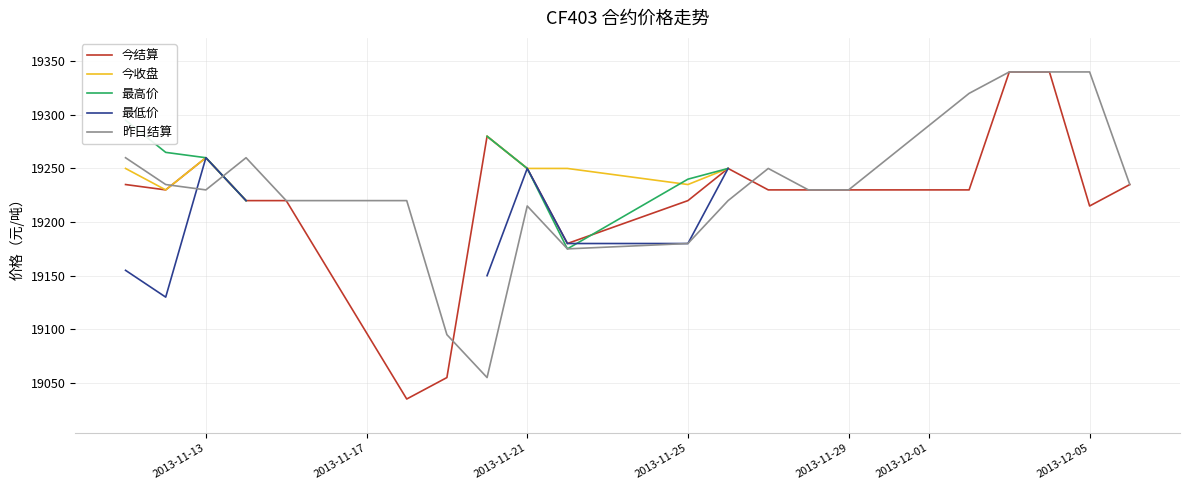

Count the number of data series in this chart.

5